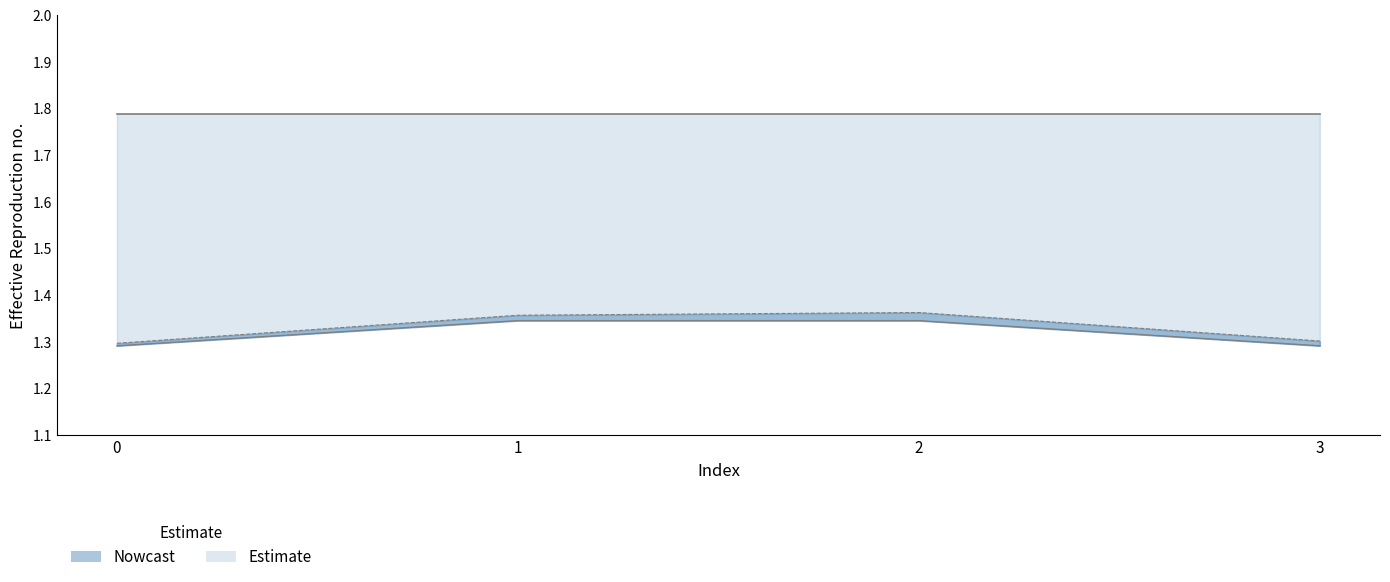

What is the value of the alpha_m_vals point at the 1st from the left?

1.3